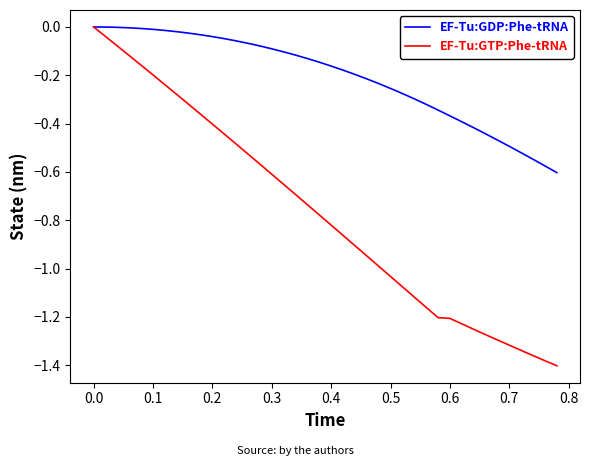

Which series has the largest total across all categories?

EF-Tu:GDP:Phe-tRNA